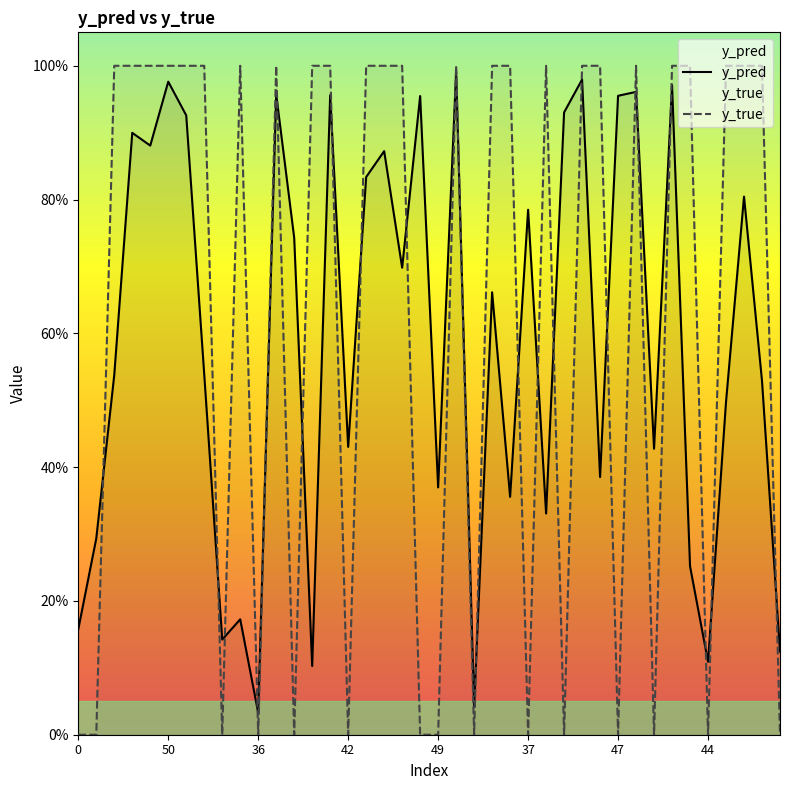

At how many categories does at least one series exceed 0?

40